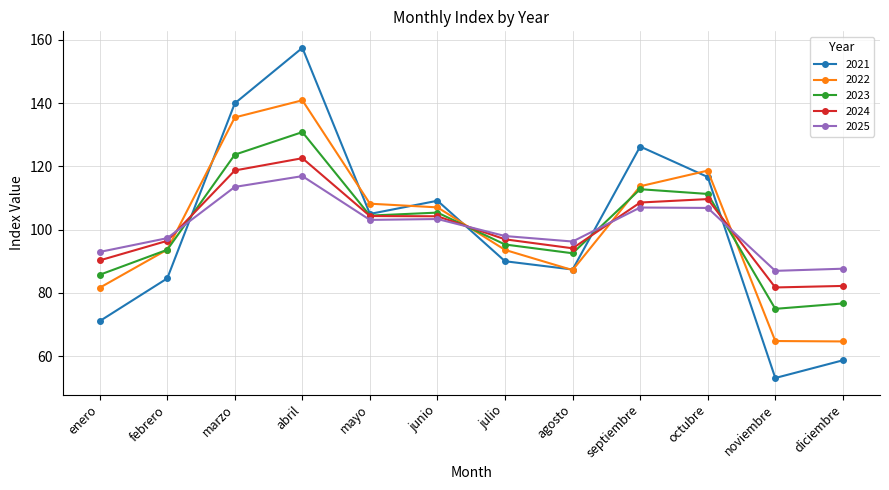

Which category has the lowest value in the 2021 series?

noviembre